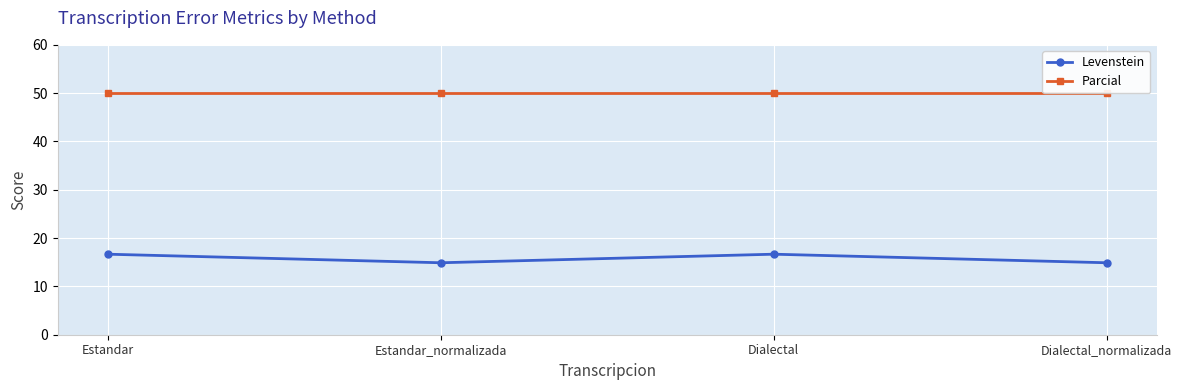

Where is Parcial nearest to the value 50?

Estandar